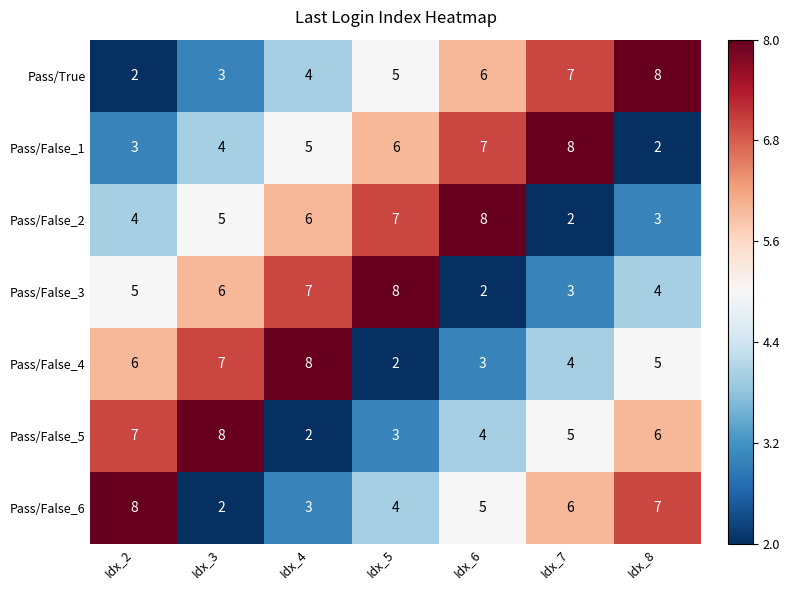

At Idx_7, list the series in order from largest to smallest.

Pass/False_1, Pass/True, Pass/False_6, Pass/False_5, Pass/False_4, Pass/False_3, Pass/False_2